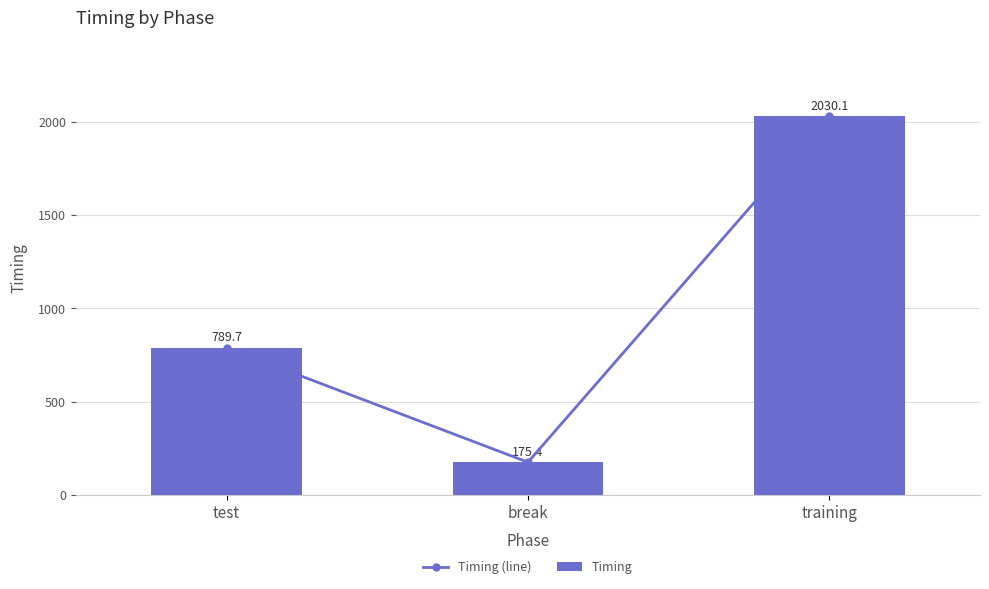

Which series changed the most between test and training?

Timing (line)